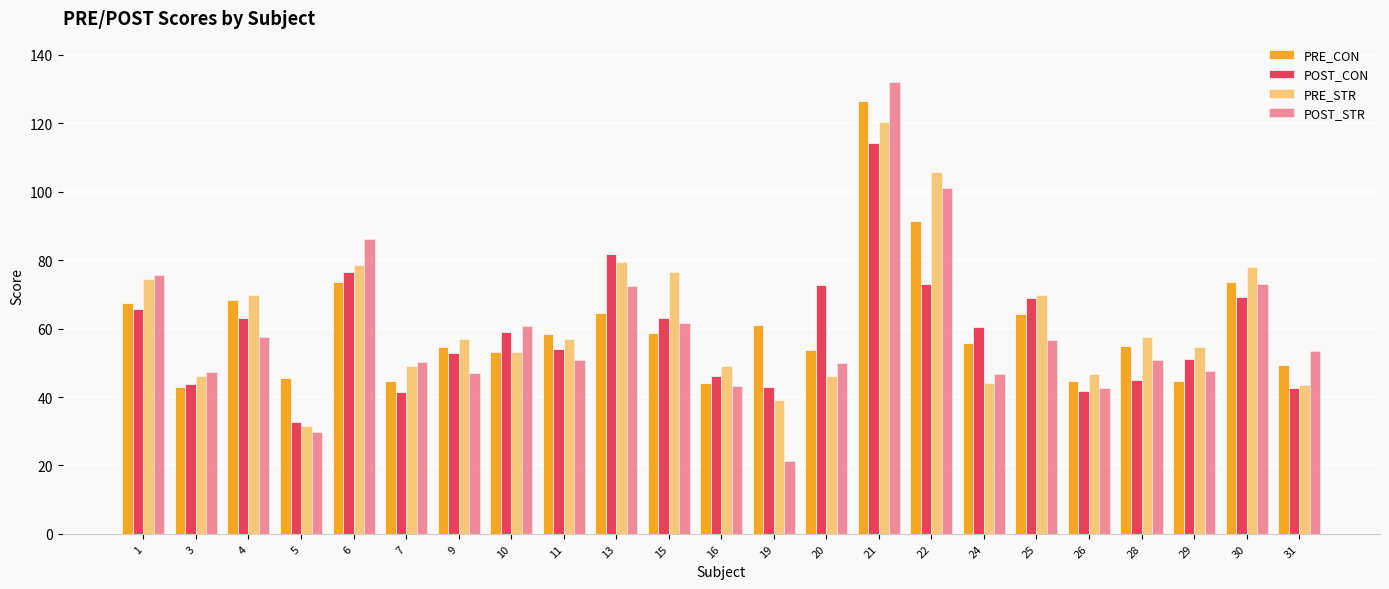

What is the value of the POST_STR bar at the 21st from the left?

47.6